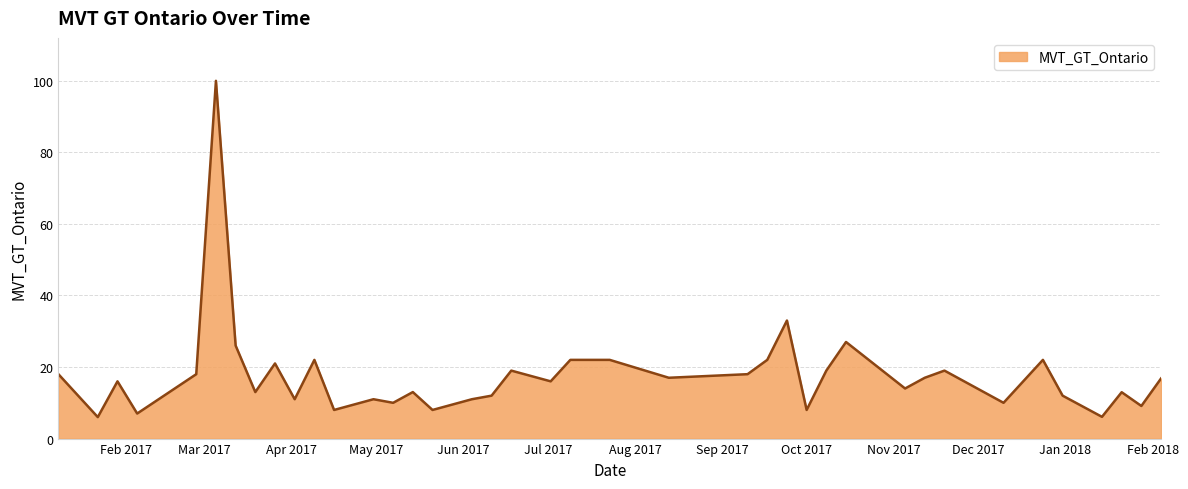

What is the smallest value displayed?

6.0